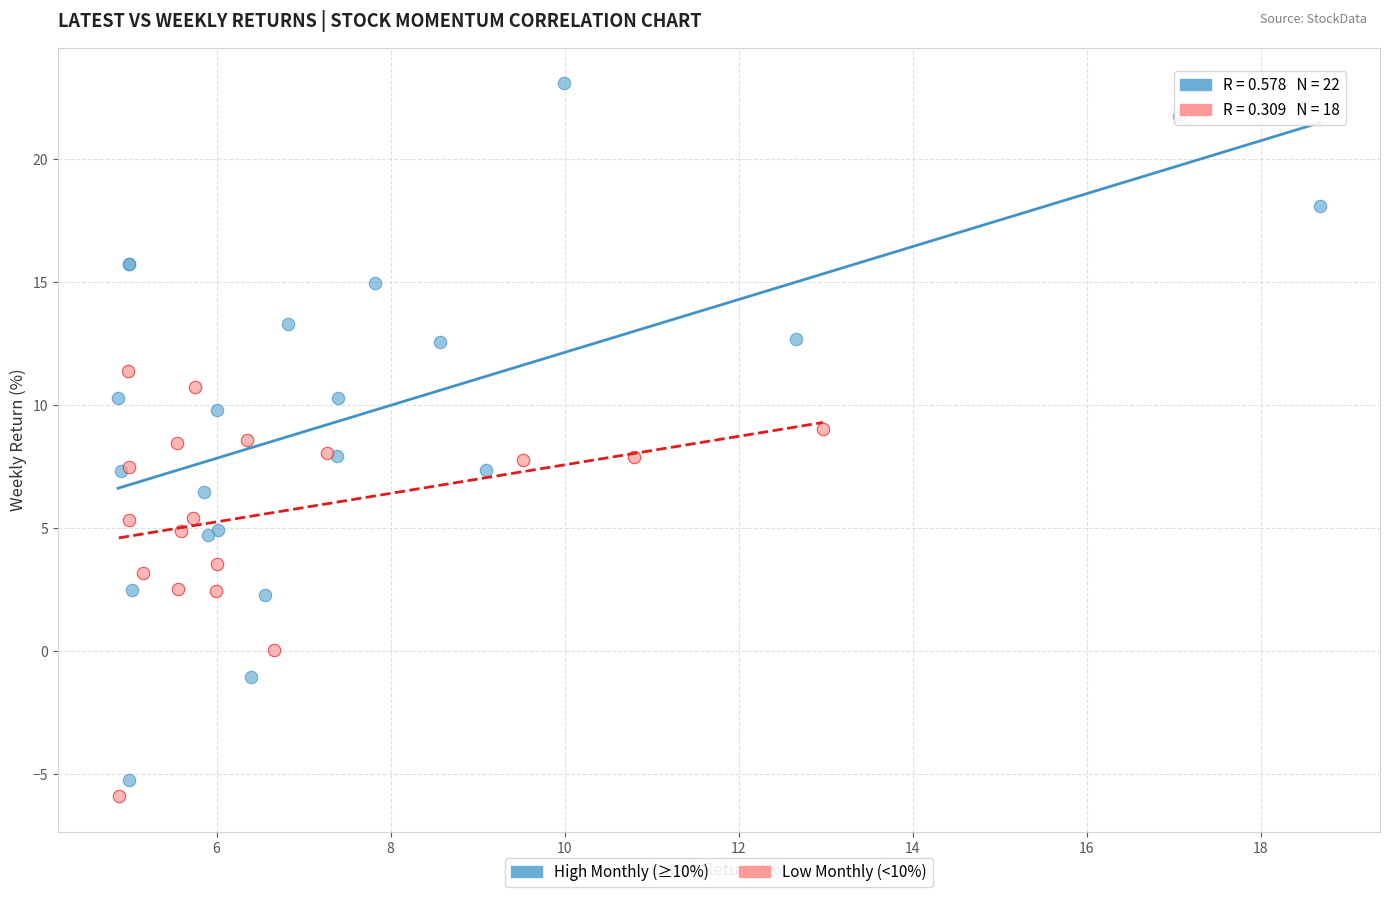

Which series contains the lowest Y value?

Low Monthly (<10%)